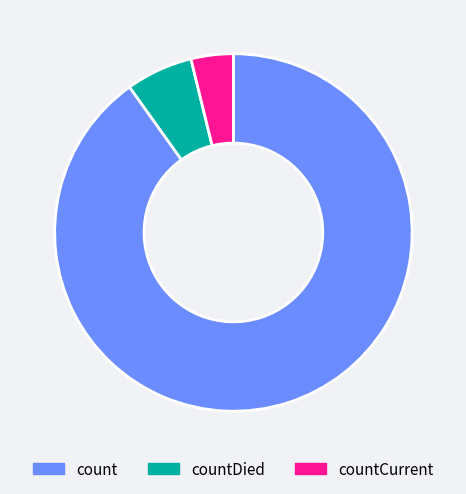

Is count the majority of the pie?

Yes